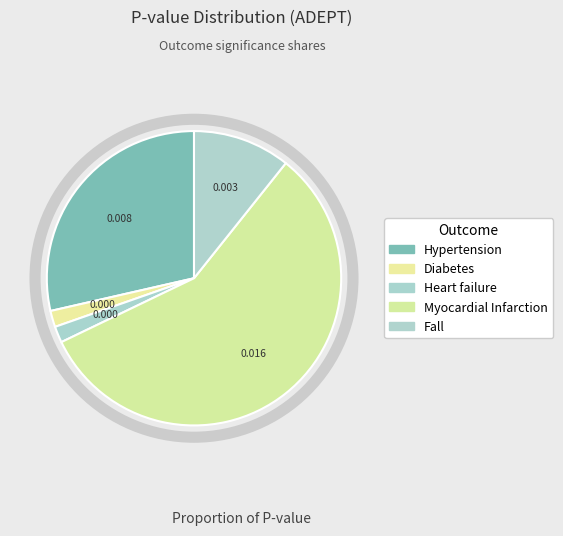

Count the number of slices in the pie.

5